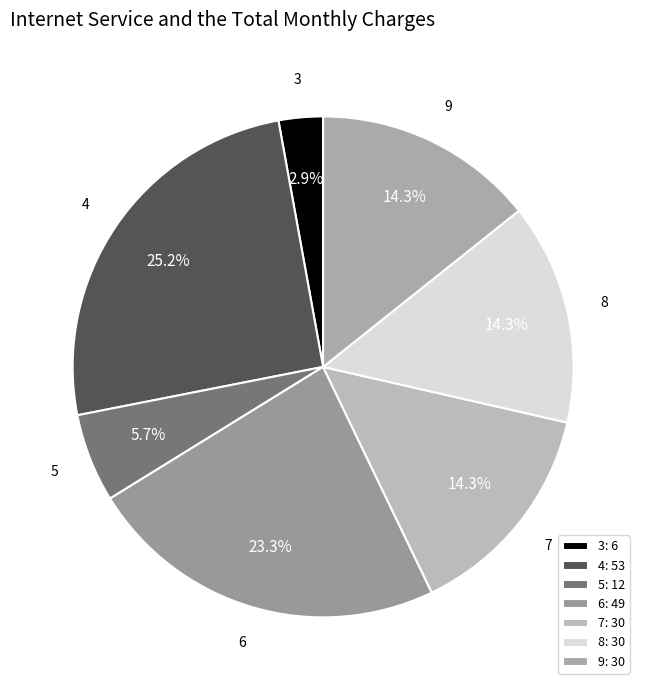

Count the number of slices in the pie.

7